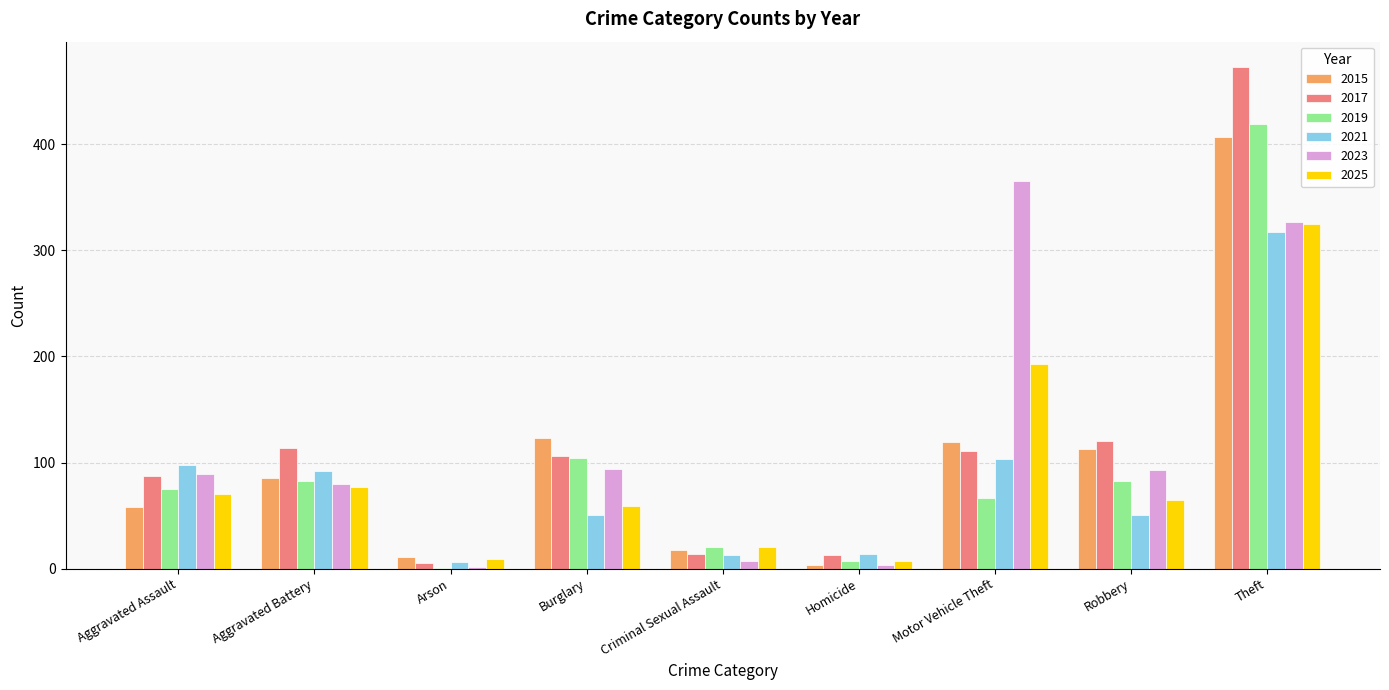

Which series has the largest range (max minus min)?

2017